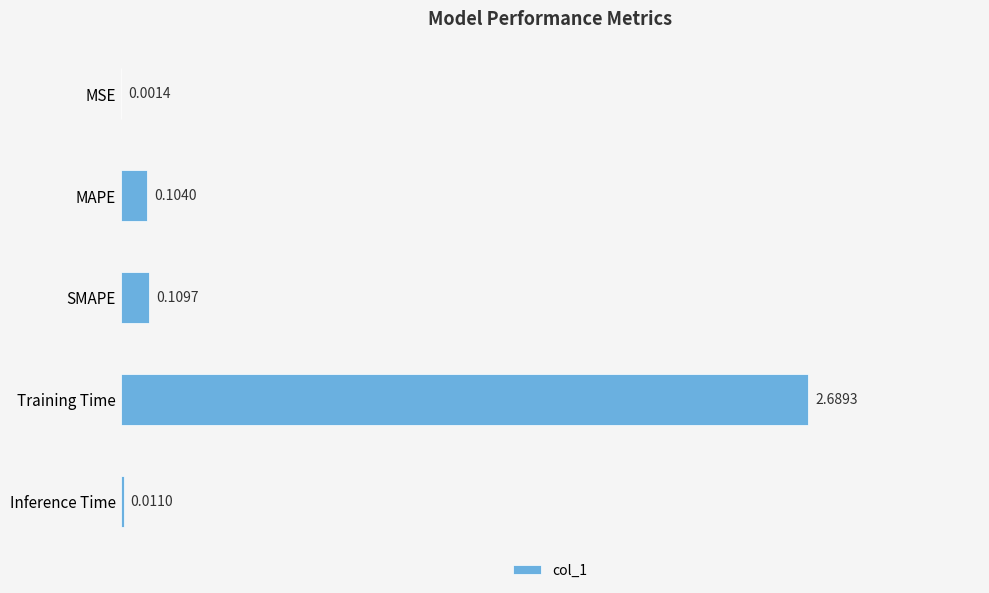

What is the sum of the values at Inference Time and Training Time?

2.7